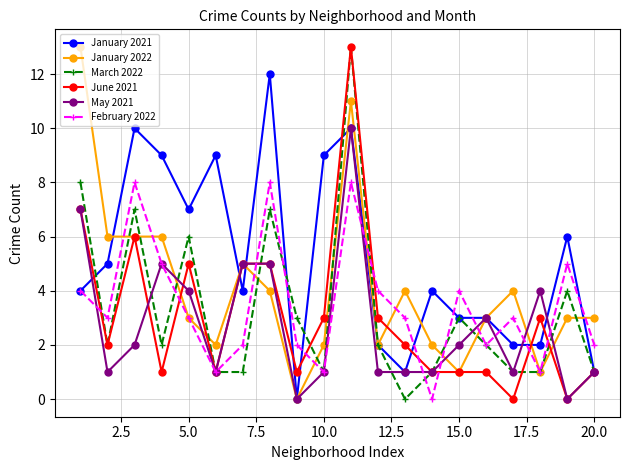

In March 2022, how many points are higher than both neighbors (excluding endpoints)?

6